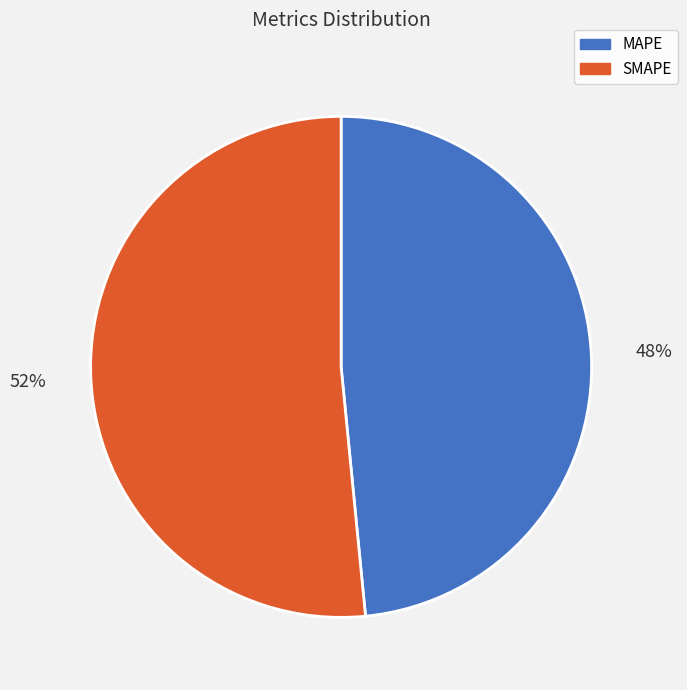

Does SMAPE represent more than half of the total?

Yes